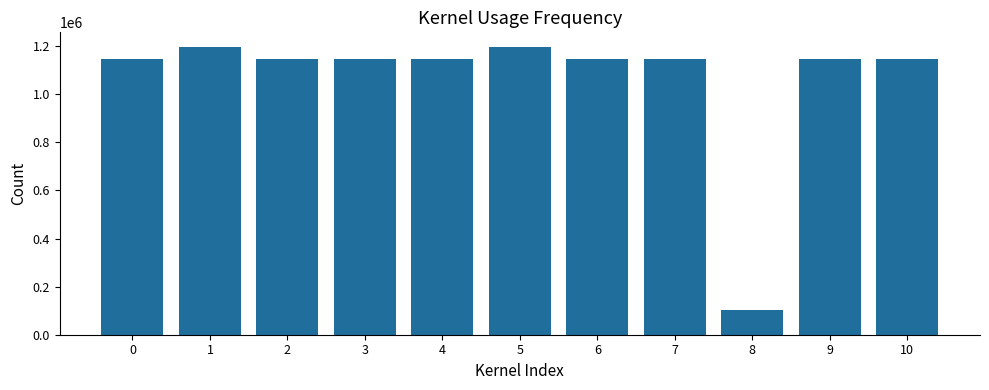

At which label does the data first exceed 1145193?

1